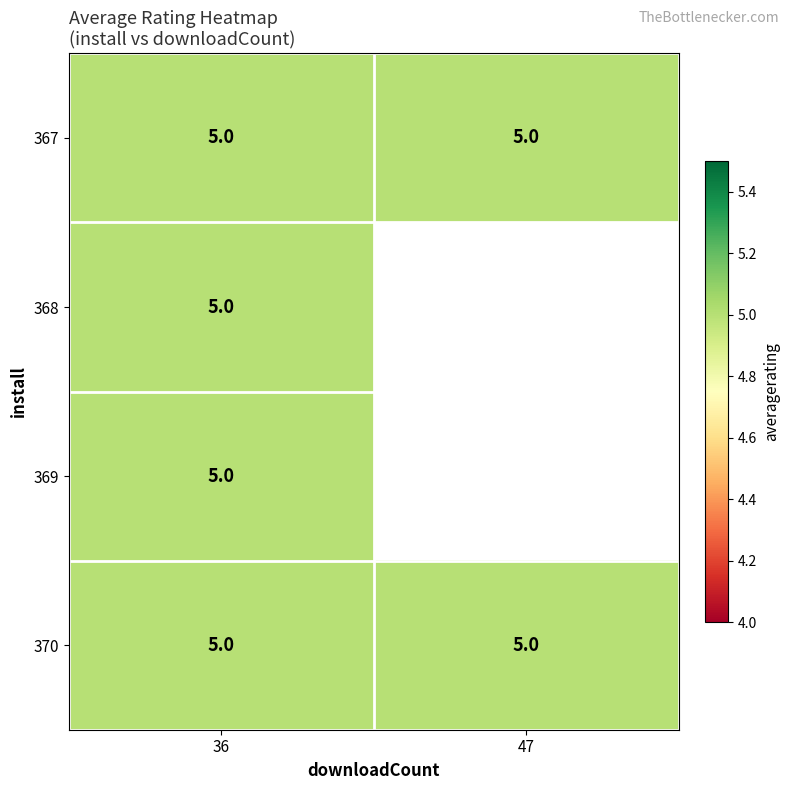

At which category is the sum across all series the highest?

36